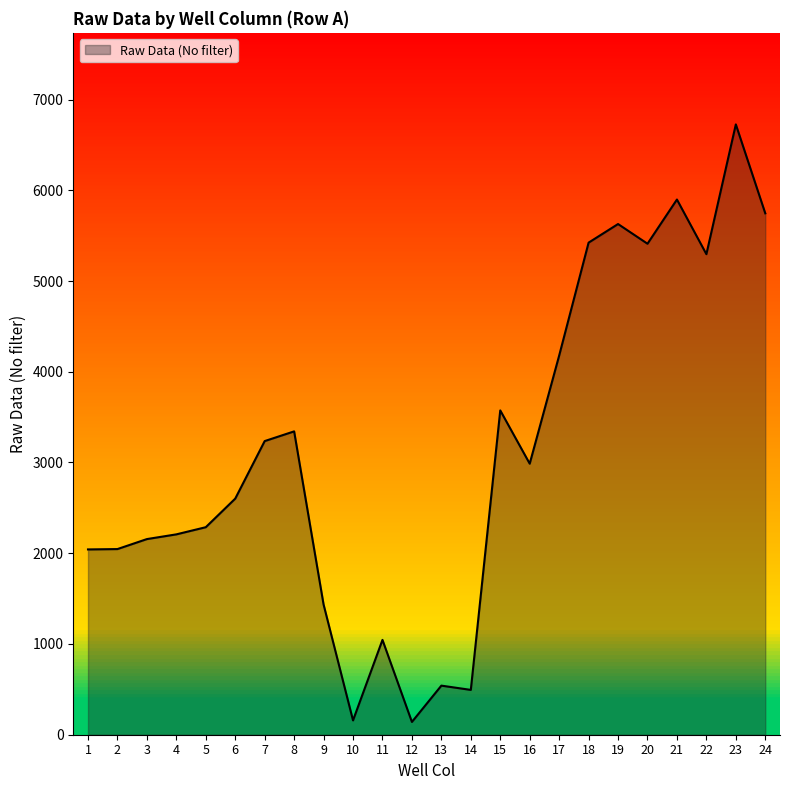

Is it true that the value at 9 is 823?

False